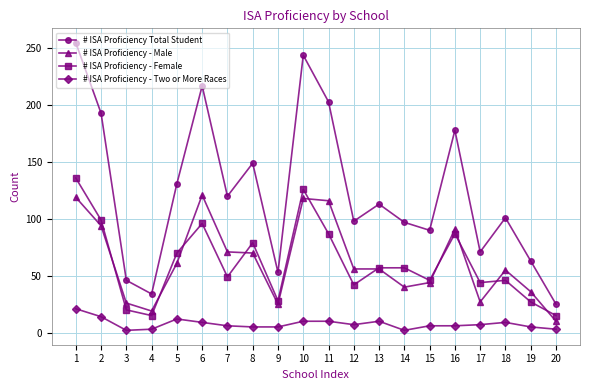

Which series has the largest range (max minus min)?

# ISA Proficiency Total Student